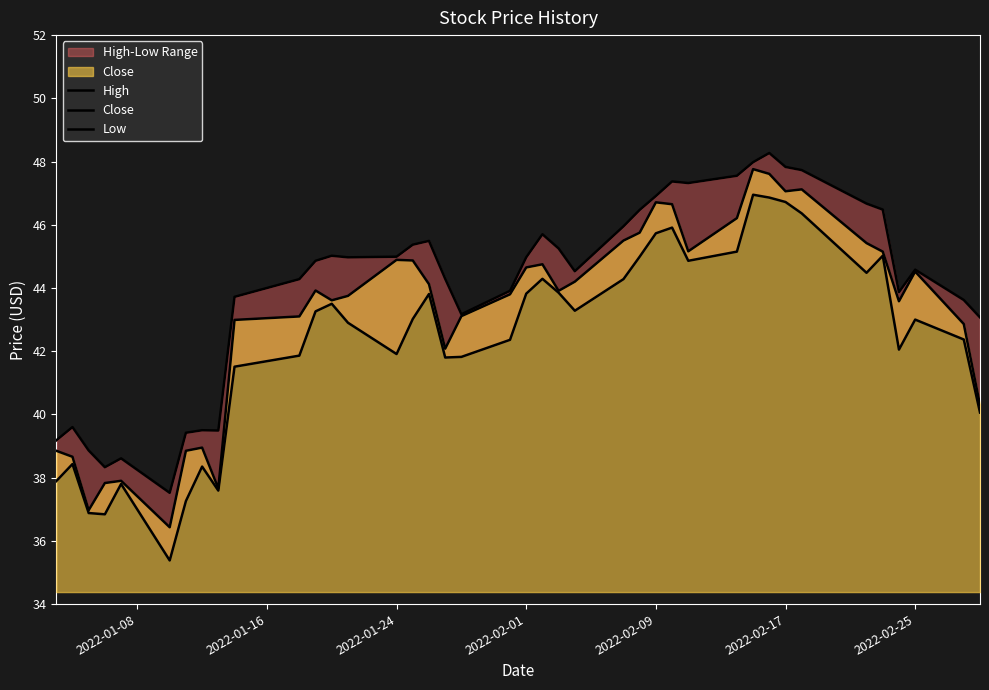

How many data points does each series have?

40